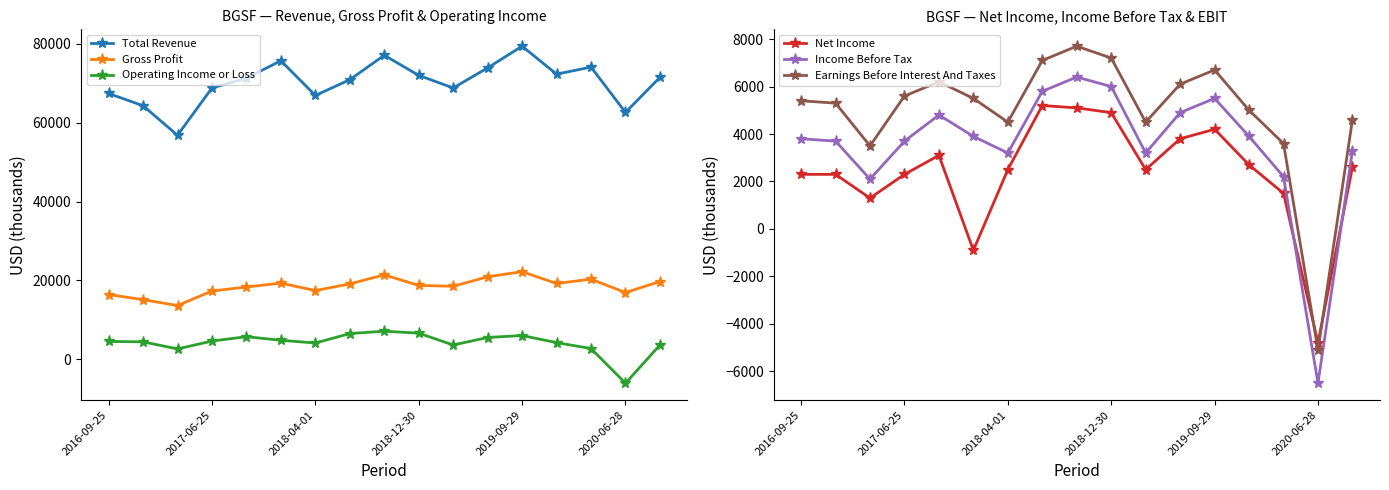

What are all the series names shown in the legend?

Total Revenue, Gross Profit, Operating Income or Loss, Net Income, Income Before Tax, Earnings Before Interest And Taxes